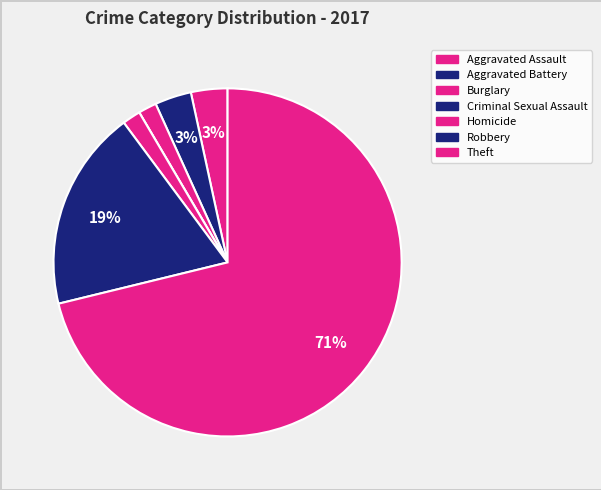

Which slice represents more than half of the pie?

Theft